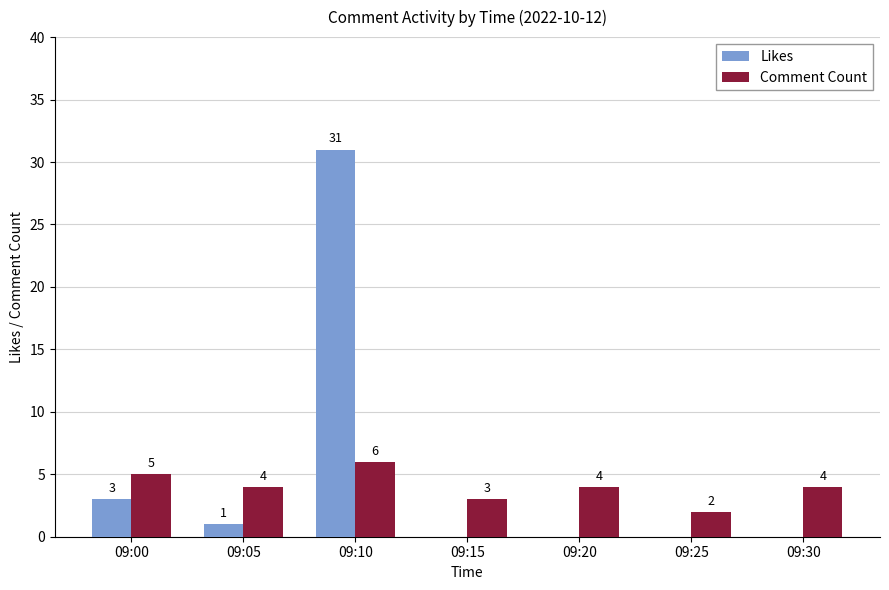

Is the value of Comment Count at 09:00 greater than the value of Likes at 09:05?

Yes